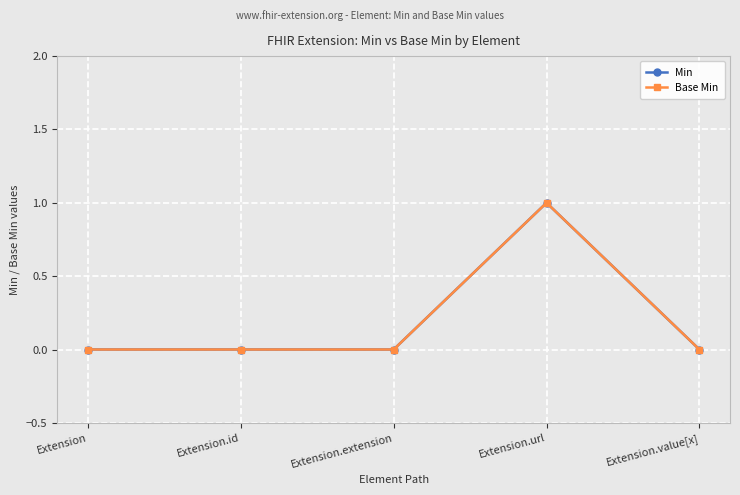

Reading left to right, extract all data points from this chart.

Min: 0	0	0	1	0
Base Min: 0	0	0	1	0